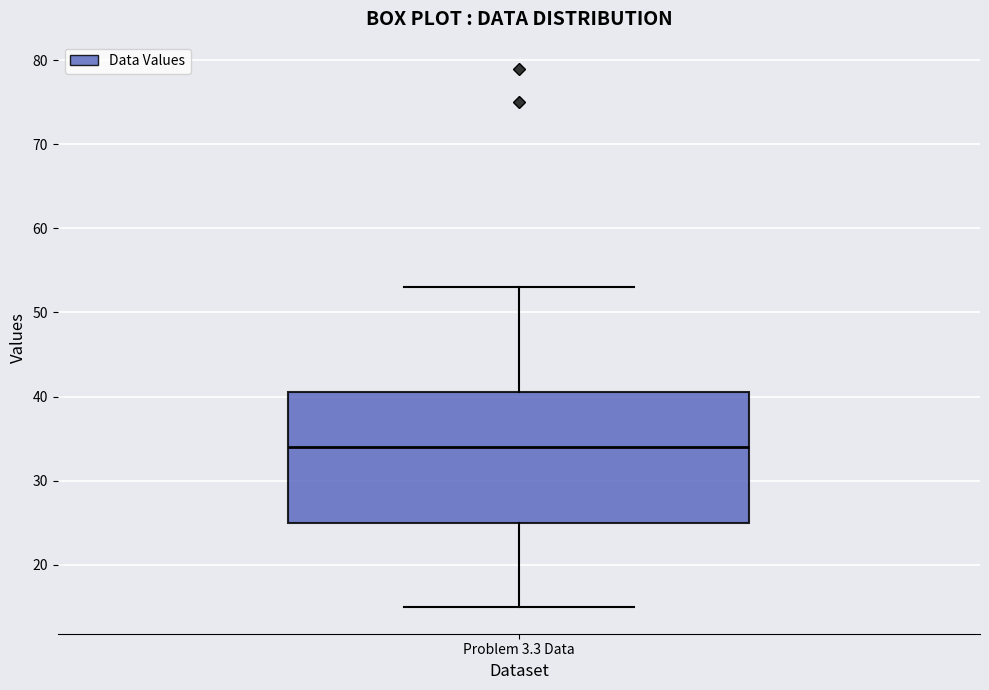

Where is the upper edge of the box for Problem 3.3 Data on the y-axis? The values are not printed on the chart, so give them approximately, as read against the axis.

41